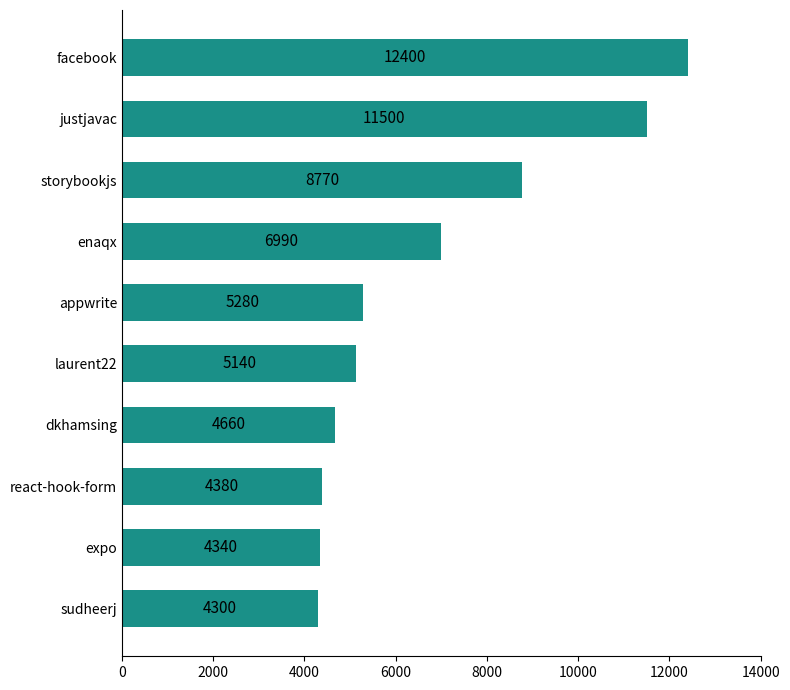

What is the approximate value at enaqx, to the nearest 100?

7000